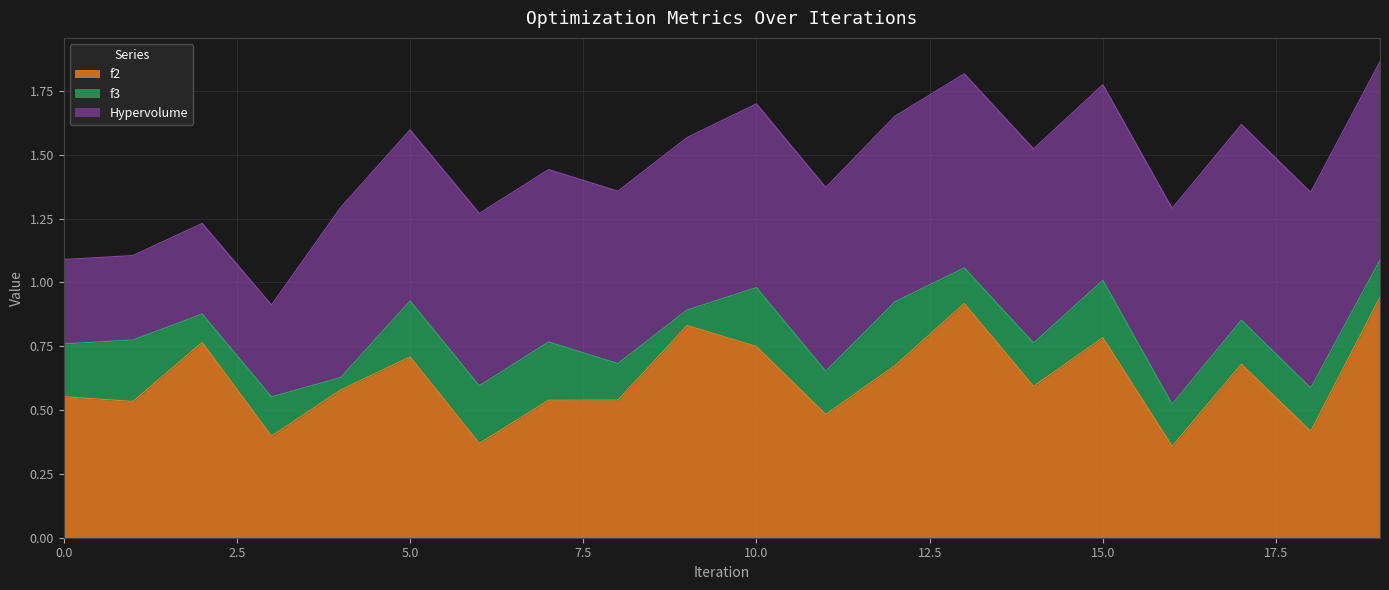

What is the difference between the Hypervolume values at 7 and 13?

0.1